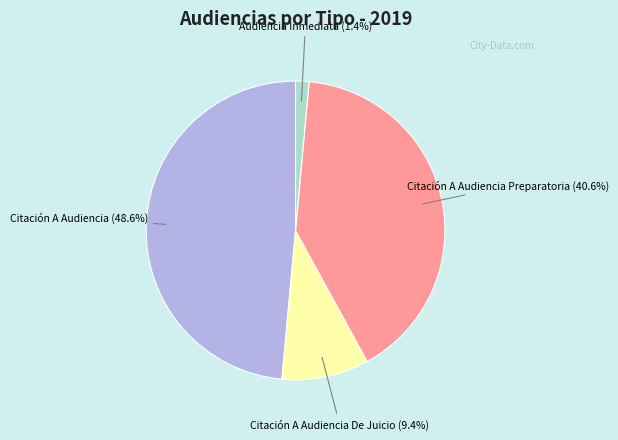

Does any single category account for the majority?

No